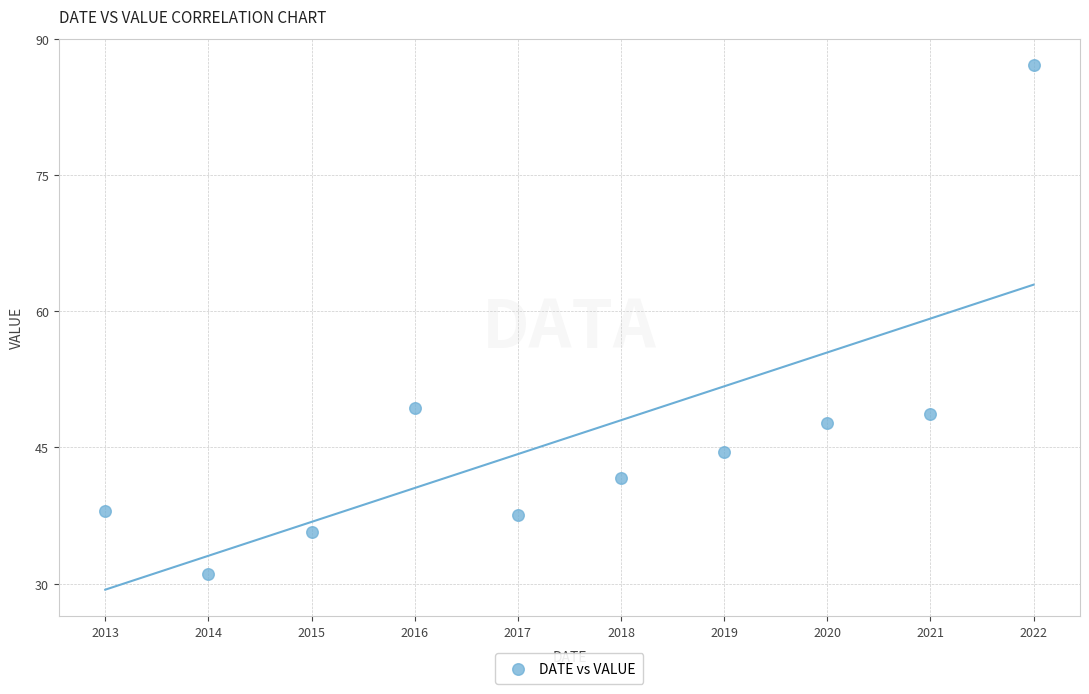

What is the range of X values (max minus min)?

9.0